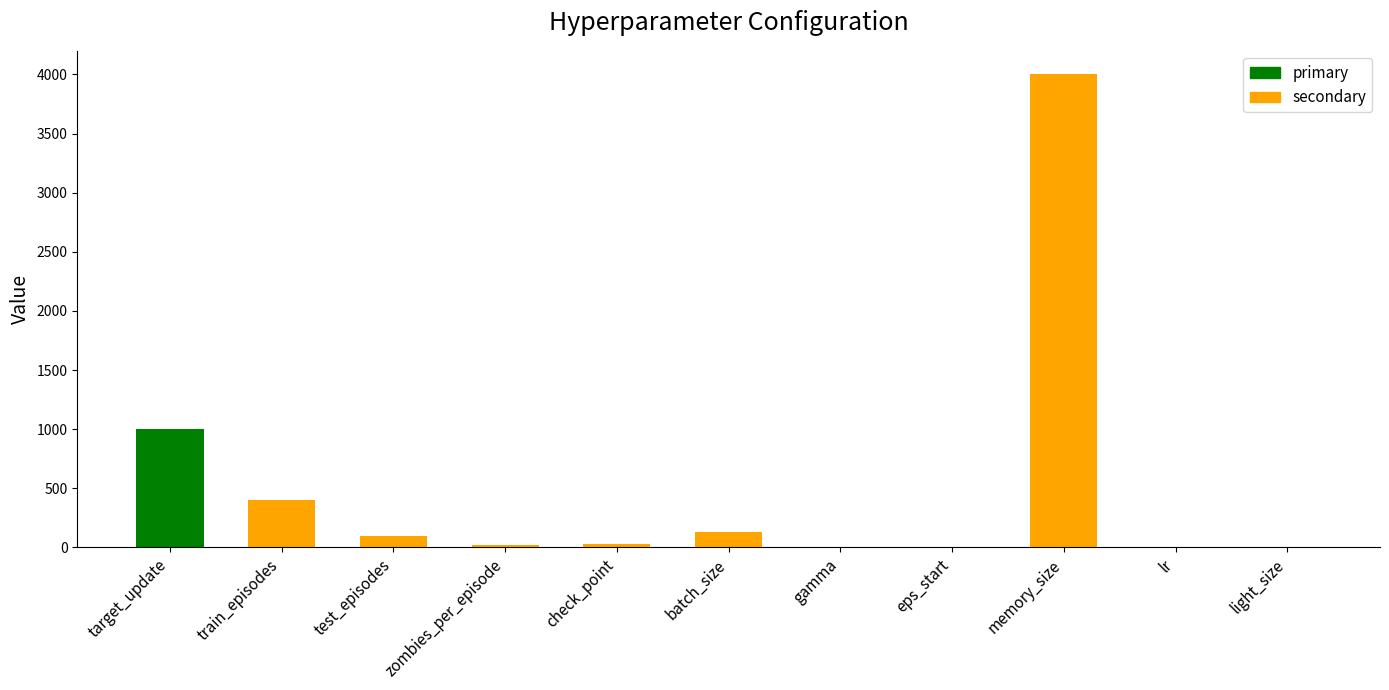

Which has a higher value, eps_start or batch_size?

batch_size